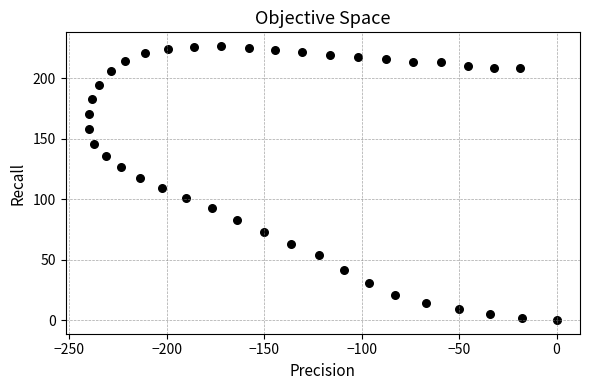

What is the range of Y values (max minus min)?

226.7